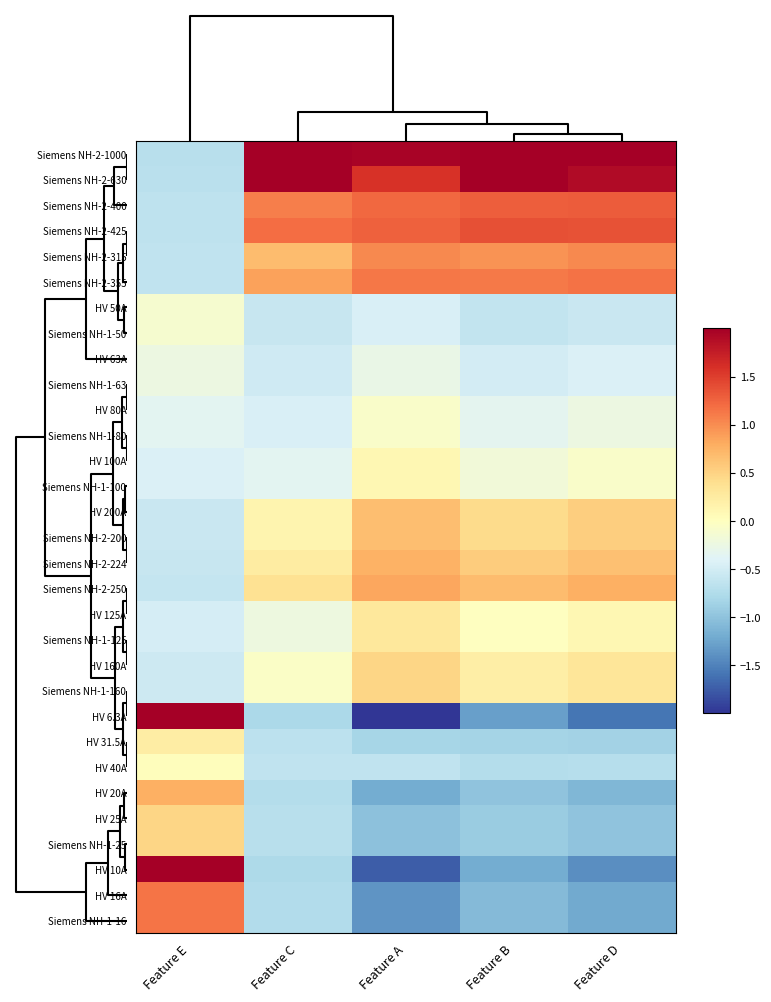

Reading left to right, list all the values displayed in this chart.

Siemens NH-2-1000: Feature E=-0.7	Feature C=3.9	Feature A=2.0	Feature B=3.0	Feature D=2.6
Siemens NH-2-630: Feature E=-0.7	Feature C=2.2	Feature A=1.6	Feature B=2.0	Feature D=1.9
Siemens NH-2-400: Feature E=-0.6	Feature C=1.1	Feature A=1.2	Feature B=1.3	Feature D=1.3
Siemens NH-2-425: Feature E=-0.7	Feature C=1.2	Feature A=1.3	Feature B=1.4	Feature D=1.4
Siemens NH-2-315: Feature E=-0.6	Feature C=0.7	Feature A=1.0	Feature B=1.0	Feature D=1.0
Siemens NH-2-355: Feature E=-0.6	Feature C=0.9	Feature A=1.1	Feature B=1.1	Feature D=1.2
HV 50A: Feature E=-0.1	Feature C=-0.6	Feature A=-0.5	Feature B=-0.6	Feature D=-0.6
Siemens NH-1-50: Feature E=-0.1	Feature C=-0.6	Feature A=-0.5	Feature B=-0.6	Feature D=-0.6
HV 63A: Feature E=-0.2	Feature C=-0.5	Feature A=-0.3	Feature B=-0.5	Feature D=-0.4
Siemens NH-1-63: Feature E=-0.2	Feature C=-0.5	Feature A=-0.3	Feature B=-0.5	Feature D=-0.4
HV 80A: Feature E=-0.3	Feature C=-0.4	Feature A=-0.1	Feature B=-0.3	Feature D=-0.2
Siemens NH-1-80: Feature E=-0.3	Feature C=-0.4	Feature A=-0.1	Feature B=-0.3	Feature D=-0.2
HV 100A: Feature E=-0.4	Feature C=-0.3	Feature A=0.1	Feature B=-0.2	Feature D=-0.1
Siemens NH-1-100: Feature E=-0.4	Feature C=-0.3	Feature A=0.1	Feature B=-0.2	Feature D=-0.1
HV 200A: Feature E=-0.6	Feature C=0.1	Feature A=0.7	Feature B=0.4	Feature D=0.5
Siemens NH-2-200: Feature E=-0.6	Feature C=0.1	Feature A=0.7	Feature B=0.4	Feature D=0.5
Siemens NH-2-224: Feature E=-0.6	Feature C=0.2	Feature A=0.8	Feature B=0.5	Feature D=0.7
Siemens NH-2-250: Feature E=-0.6	Feature C=0.4	Feature A=0.8	Feature B=0.7	Feature D=0.8
HV 125A: Feature E=-0.5	Feature C=-0.2	Feature A=0.3	Feature B=-0.0	Feature D=0.1
Siemens NH-1-125: Feature E=-0.5	Feature C=-0.2	Feature A=0.3	Feature B=-0.0	Feature D=0.1
HV 160A: Feature E=-0.5	Feature C=-0.1	Feature A=0.5	Feature B=0.2	Feature D=0.3
Siemens NH-1-160: Feature E=-0.5	Feature C=-0.1	Feature A=0.5	Feature B=0.2	Feature D=0.3
HV 6.3A: Feature E=4.0	Feature C=-0.8	Feature A=-2.1	Feature B=-1.3	Feature D=-1.6
HV 31.5A: Feature E=0.2	Feature C=-0.7	Feature A=-0.8	Feature B=-0.8	Feature D=-0.9
HV 40A: Feature E=0.0	Feature C=-0.6	Feature A=-0.6	Feature B=-0.7	Feature D=-0.7
HV 20A: Feature E=0.8	Feature C=-0.7	Feature A=-1.2	Feature B=-1.0	Feature D=-1.1
HV 25A: Feature E=0.5	Feature C=-0.7	Feature A=-1.0	Feature B=-0.9	Feature D=-1.0
Siemens NH-1-25: Feature E=0.5	Feature C=-0.7	Feature A=-1.0	Feature B=-0.9	Feature D=-1.0
HV 10A: Feature E=2.3	Feature C=-0.8	Feature A=-1.7	Feature B=-1.2	Feature D=-1.4
HV 16A: Feature E=1.2	Feature C=-0.7	Feature A=-1.4	Feature B=-1.1	Feature D=-1.2
Siemens NH-1-16: Feature E=1.2	Feature C=-0.7	Feature A=-1.4	Feature B=-1.1	Feature D=-1.2